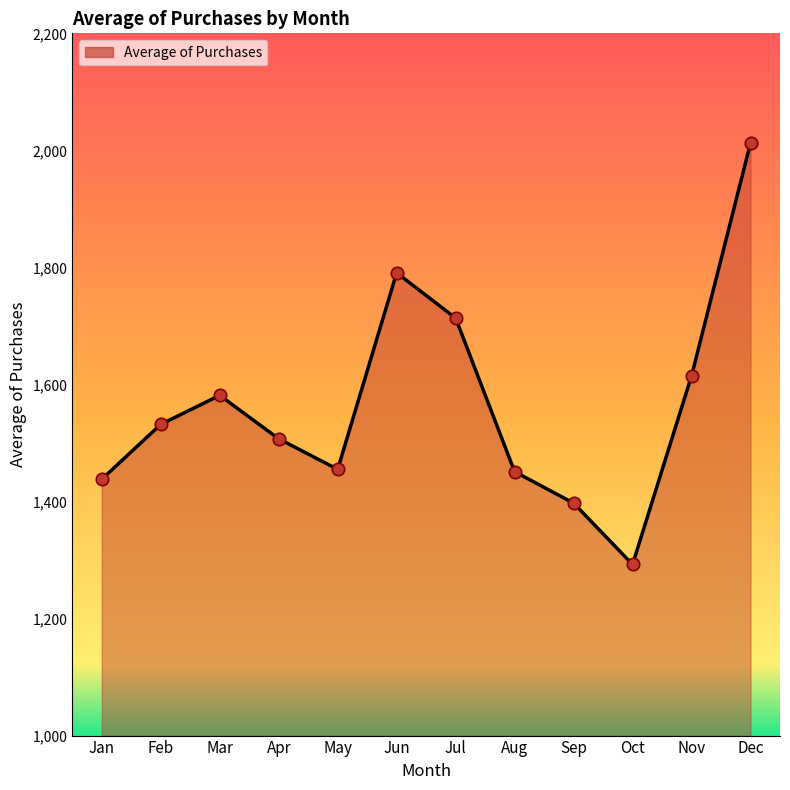

Between Nov and Oct, which is larger?

Nov